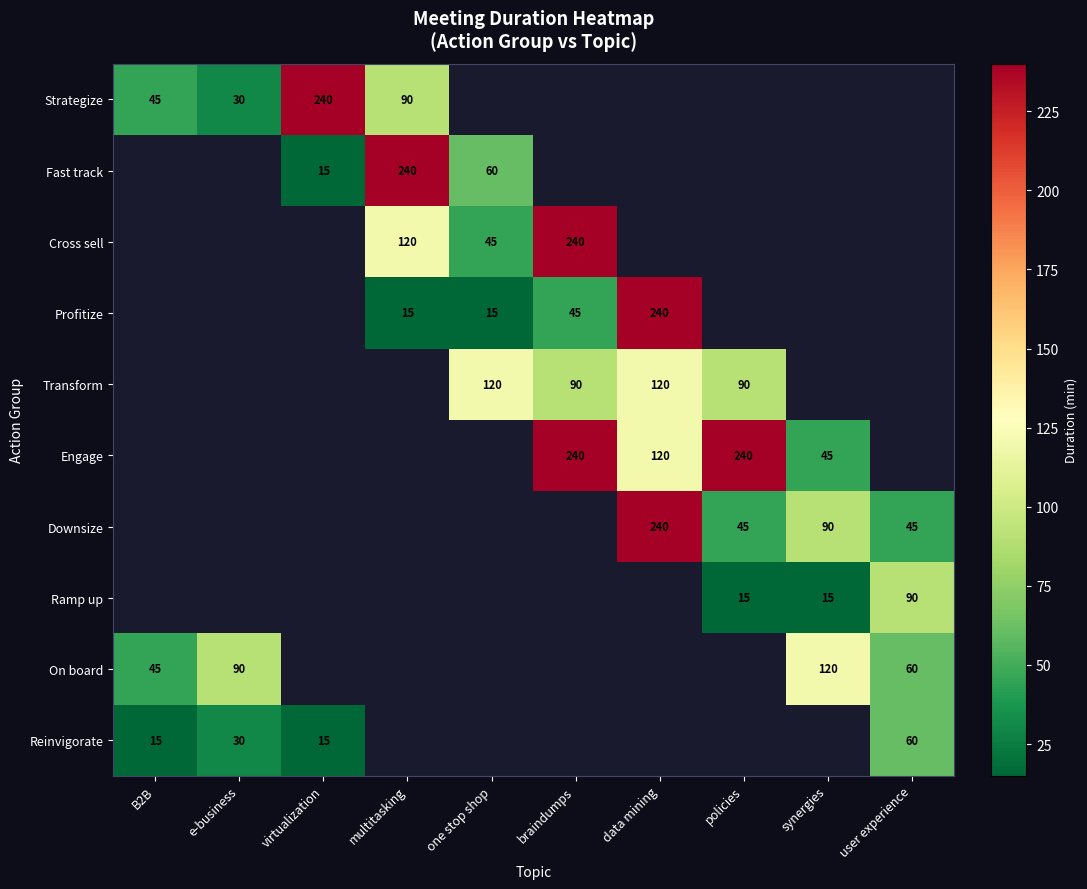

The value of Engage at synergies is 29. True or false?

False